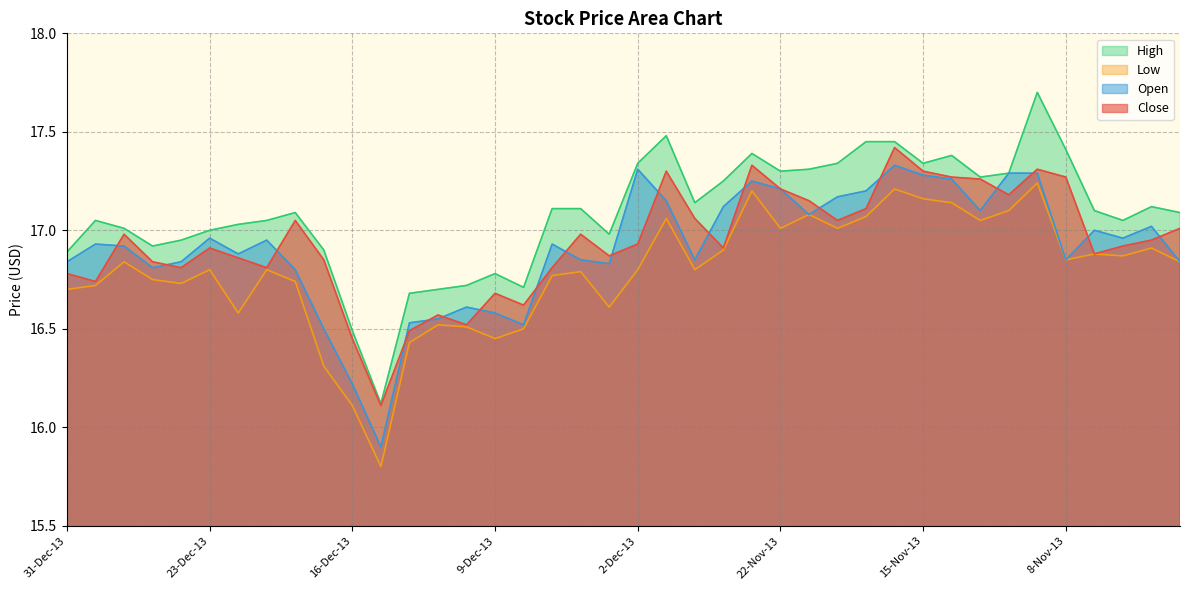

Which series has the largest range (max minus min)?

High